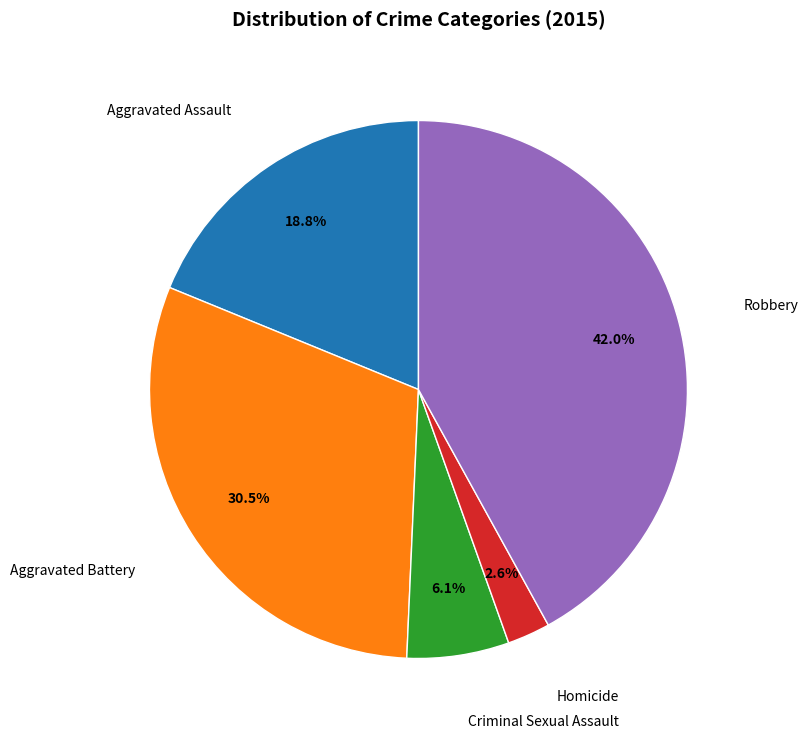

Does any single category account for the majority?

No